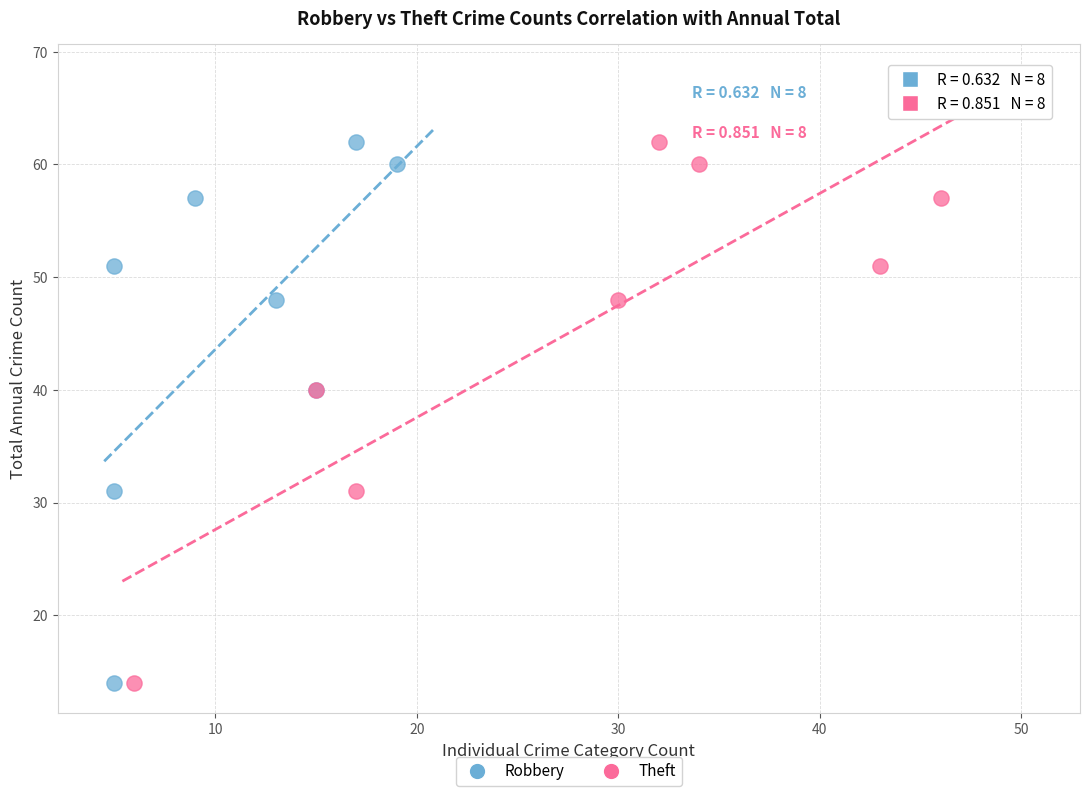

What are all the series names shown in the legend?

Robbery, Theft